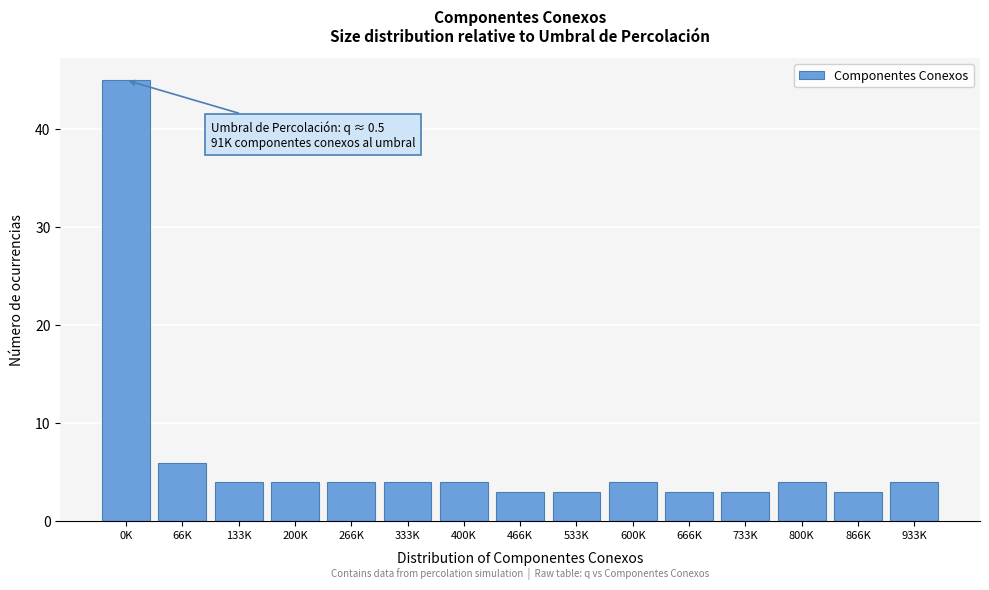

Reading left to right, list all the values displayed in this chart.

0K=45	66K=6	133K=4	200K=4	266K=4	333K=4	400K=4	466K=3	533K=3	600K=4	666K=3	733K=3	800K=4	866K=3	933K=4